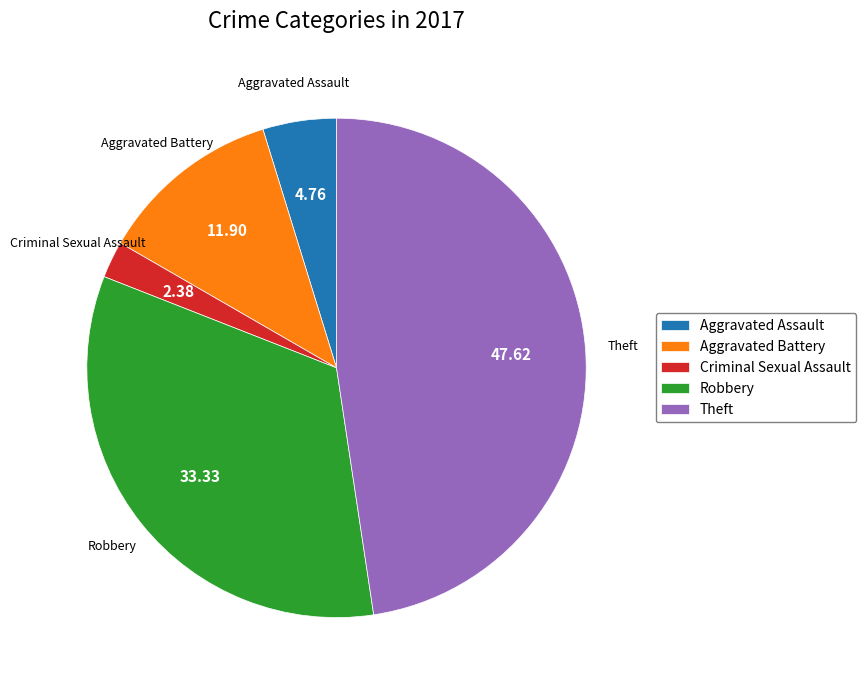

Does any single category account for the majority?

No